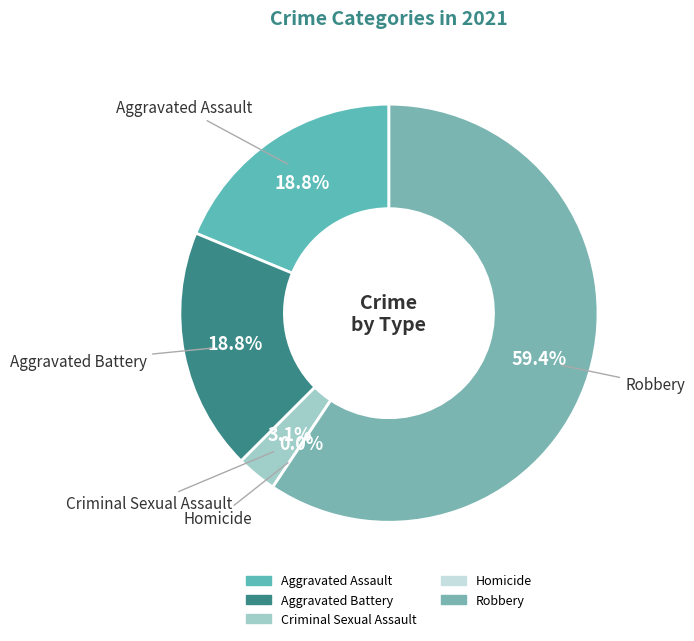

What percentage is NOT represented by Criminal Sexual Assault?

96.9%